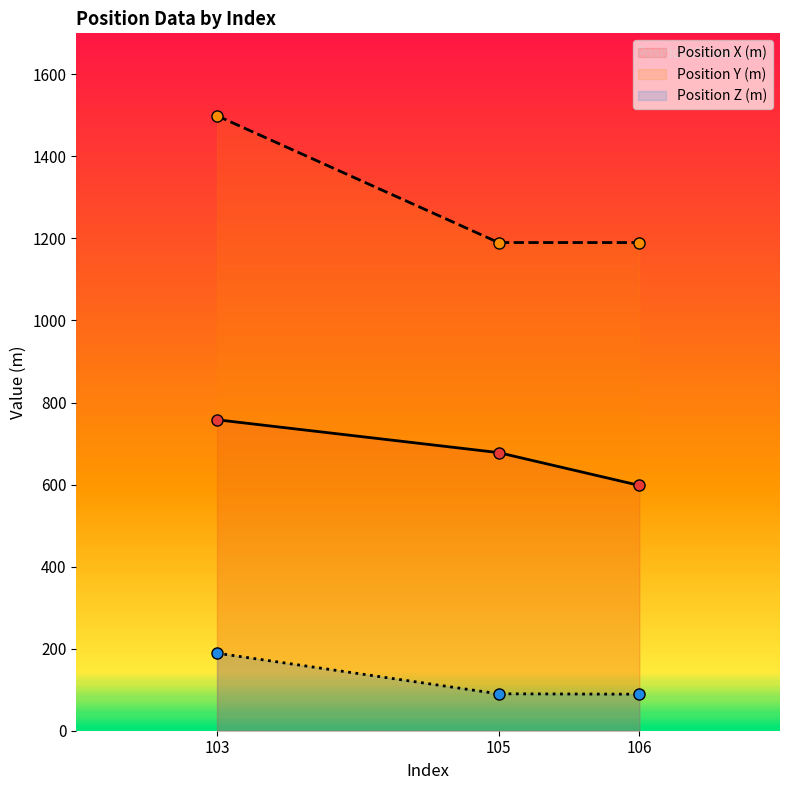

What is the value of the Position Y (m) point at the 2nd from the left?

1190